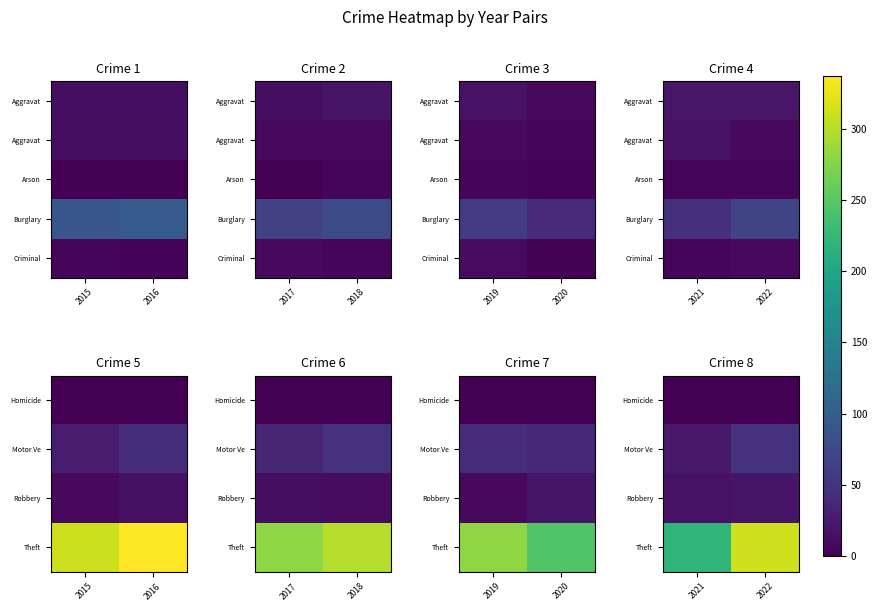

What is the sum of the Criminal values at 2021 and 2022?

13